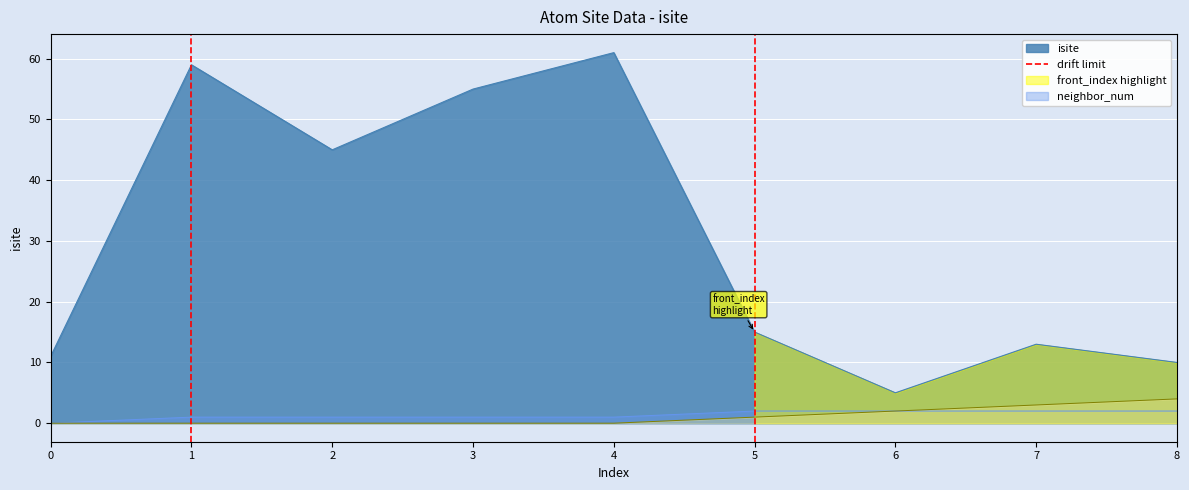

At how many categories does at least one series exceed 13?

5